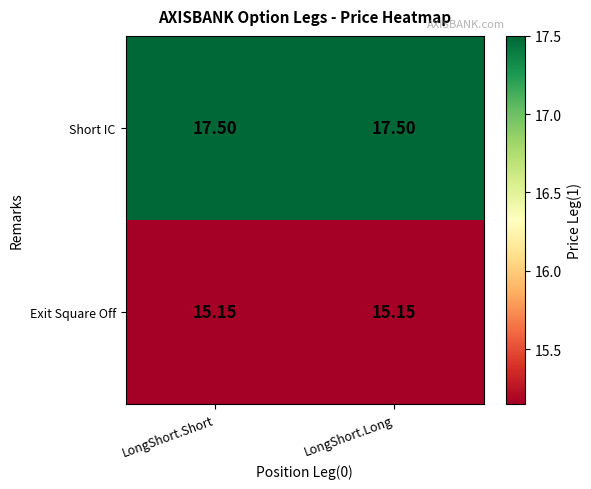

List the series in order of their overall mean, highest first.

Short IC, Exit Square Off